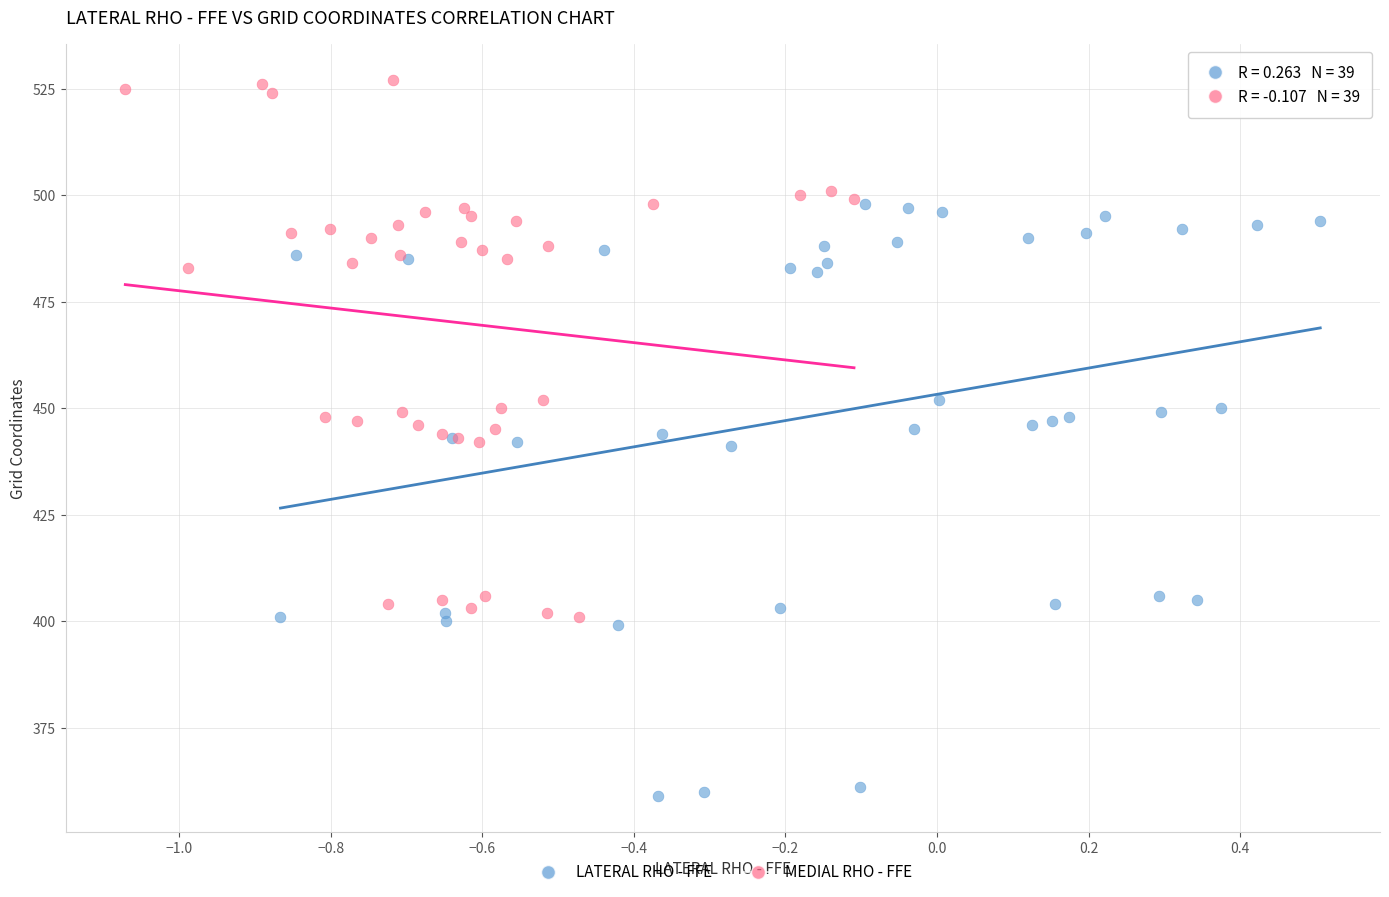

Which series reaches the minimum Y coordinate?

LATERAL RHO - FFE